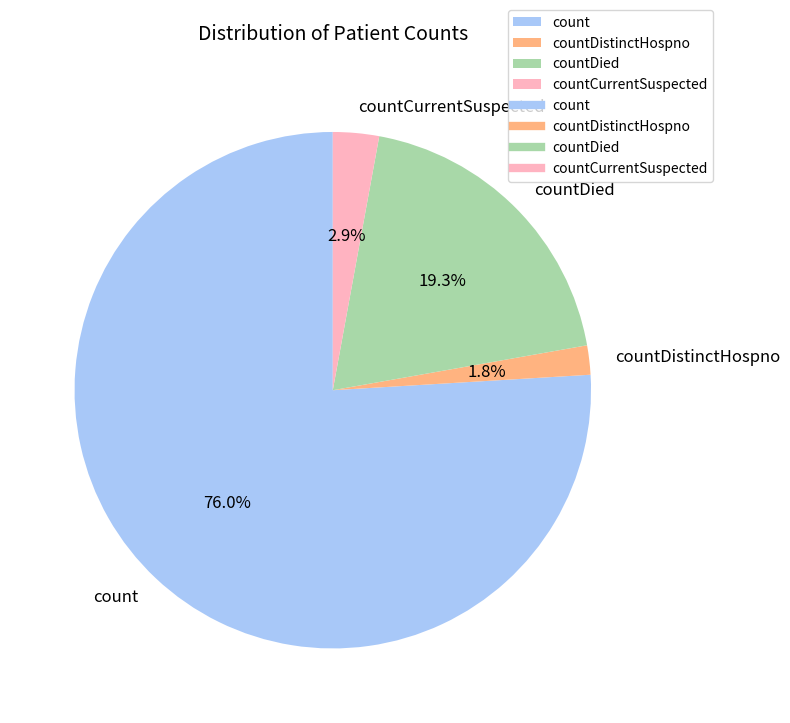

How much of the chart is everything except countDistinctHospno?

98.2%